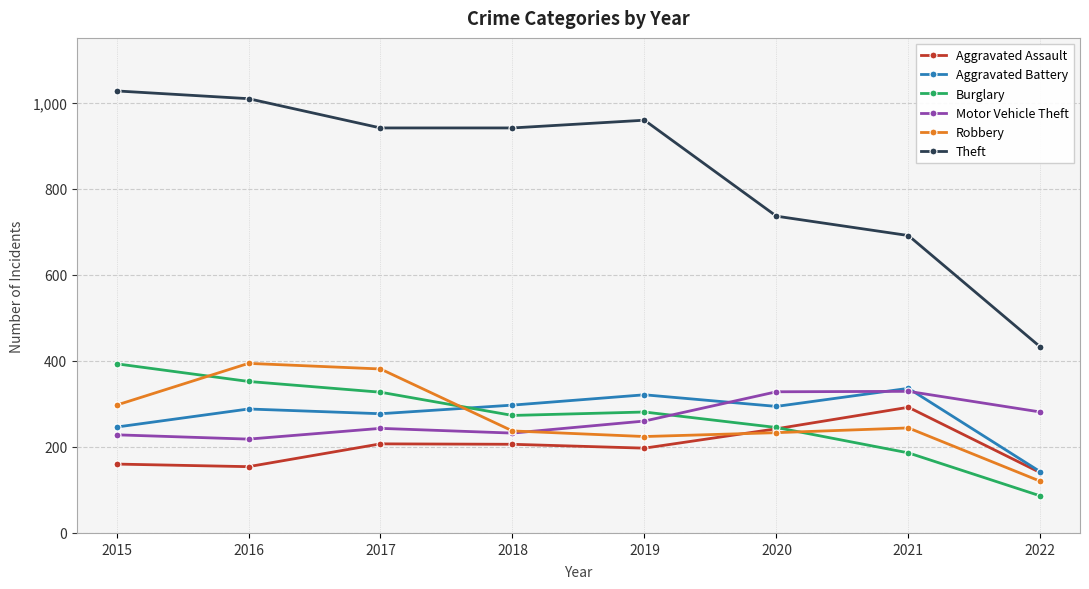

How many distinct data groups are displayed?

6